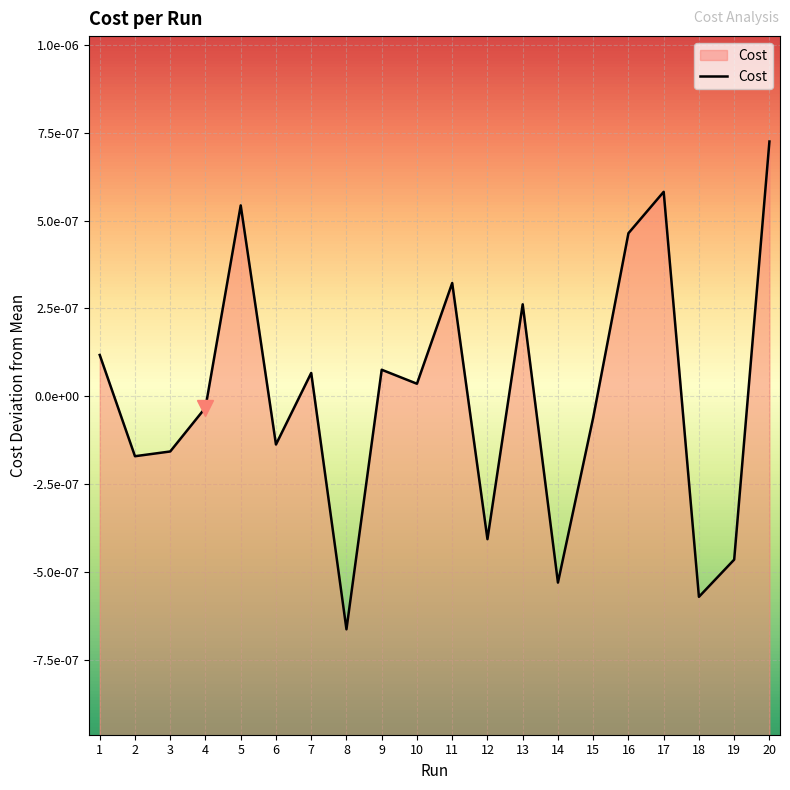

At which category does the data reach its first local valley?

2